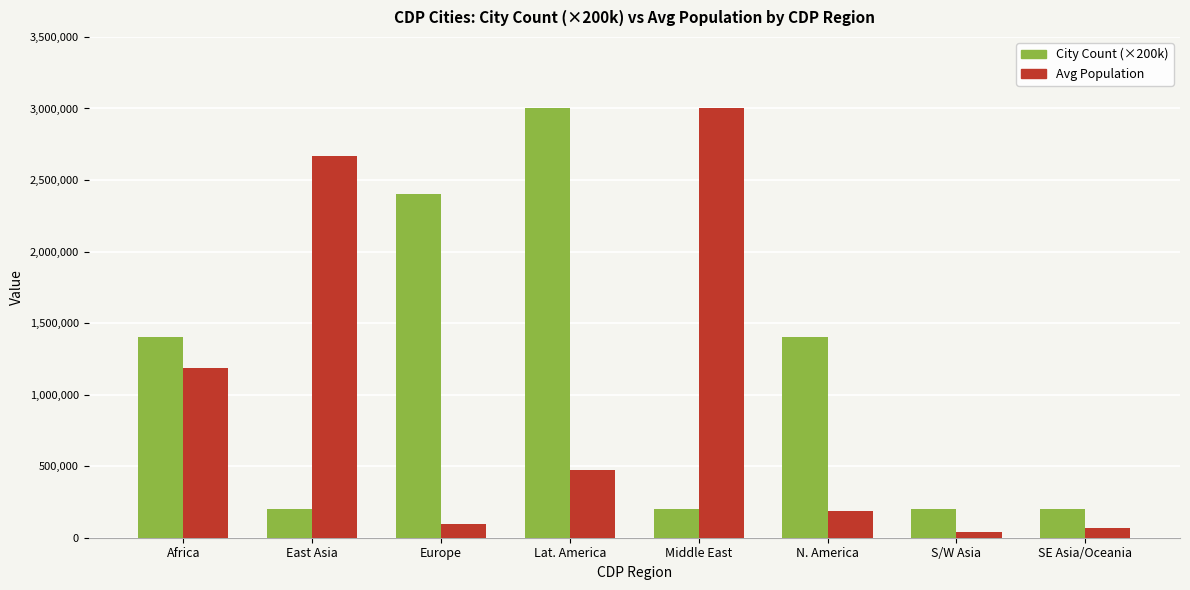

The value of City Count (×200k) at S/W Asia is 200000. True or false?

True